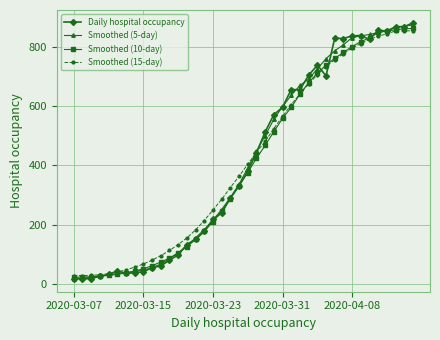

At how many categories does at least one series exceed 410?

19